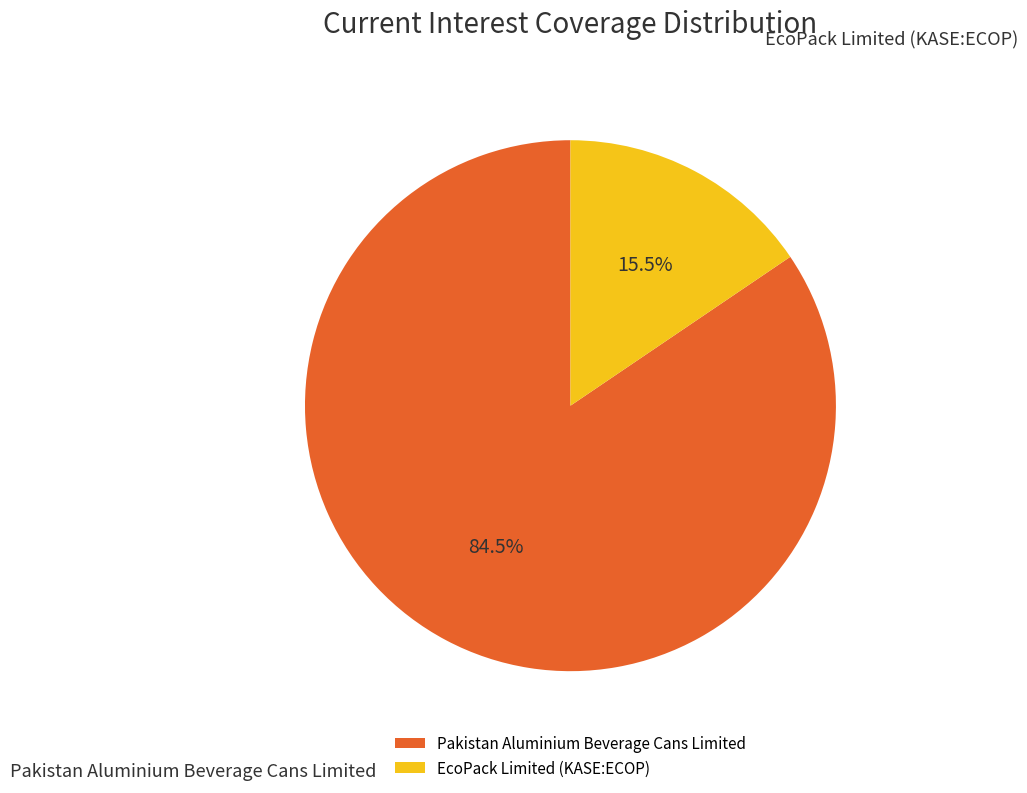

Which has a higher value, Pakistan Aluminium Beverage Cans Limited or EcoPack Limited (KASE:ECOP)?

Pakistan Aluminium Beverage Cans Limited